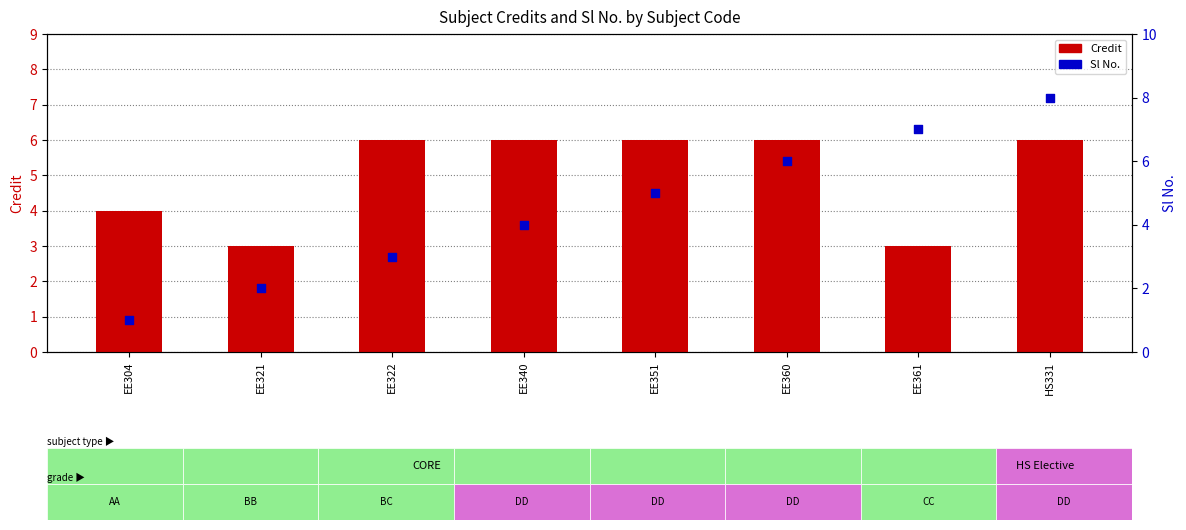

Which series contains the lowest Y value?

Sl No.